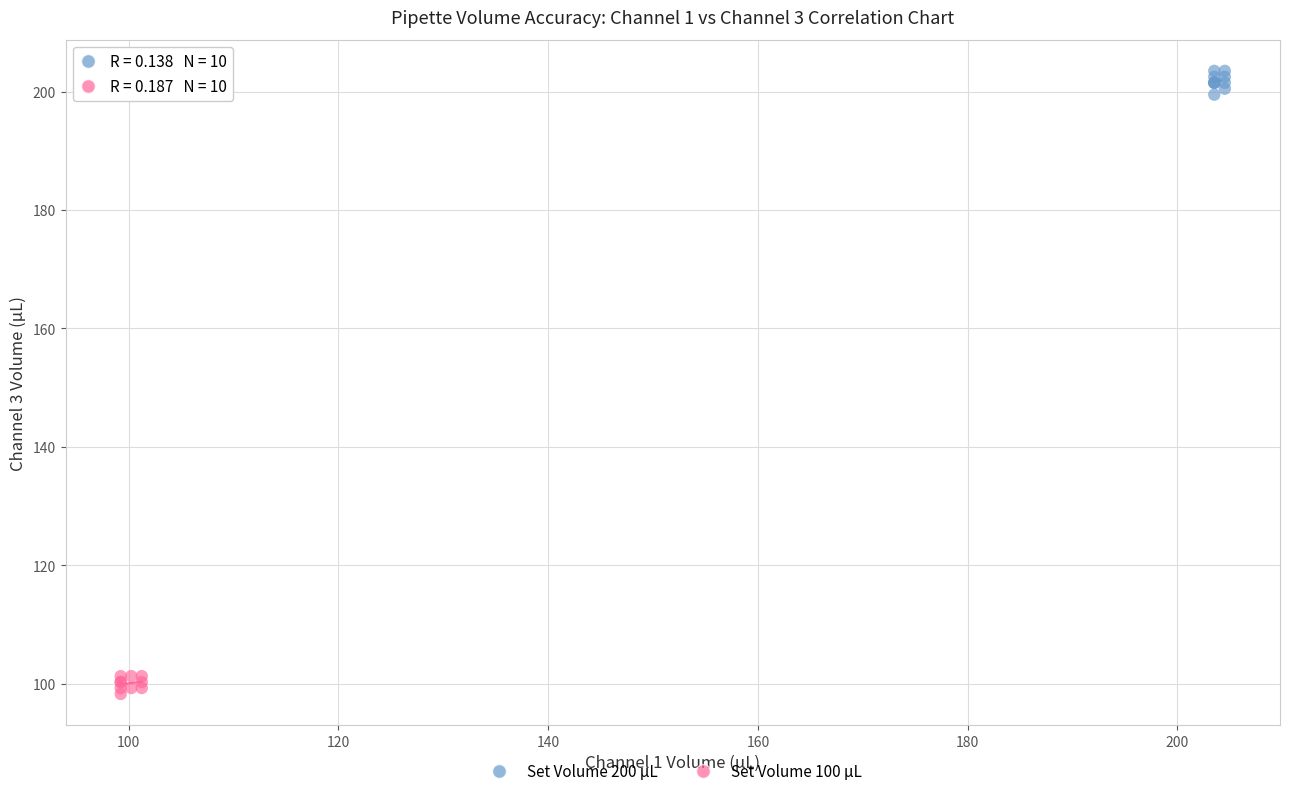

Which series contains the highest Y value?

Set Volume 200 µL